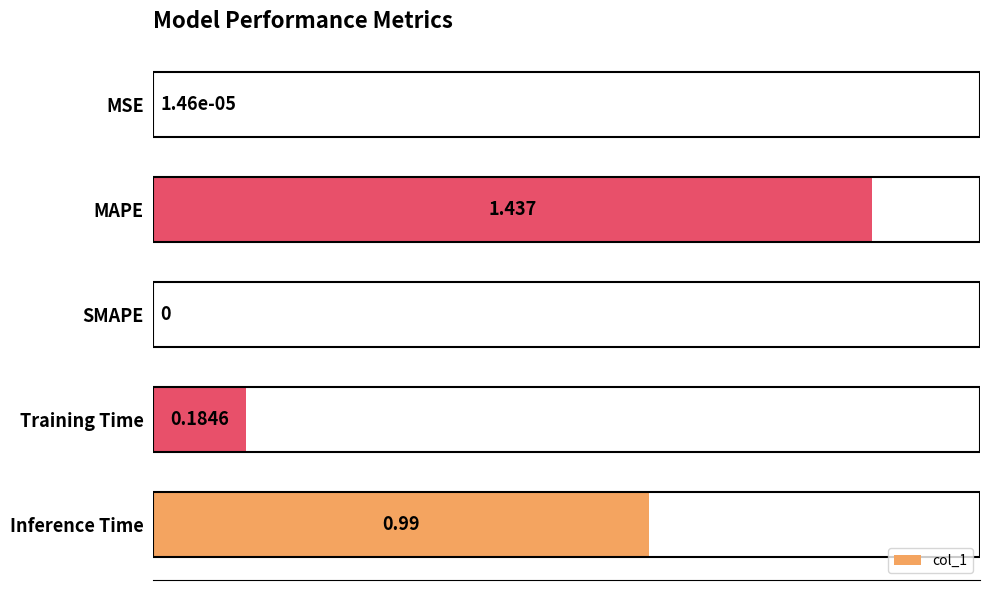

Which category has the highest value across all series?

MAPE